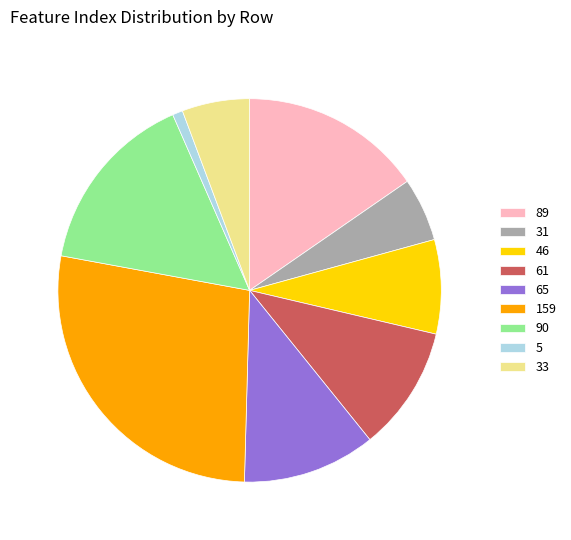

Do 61 and 33 together represent more than half of the pie?

No